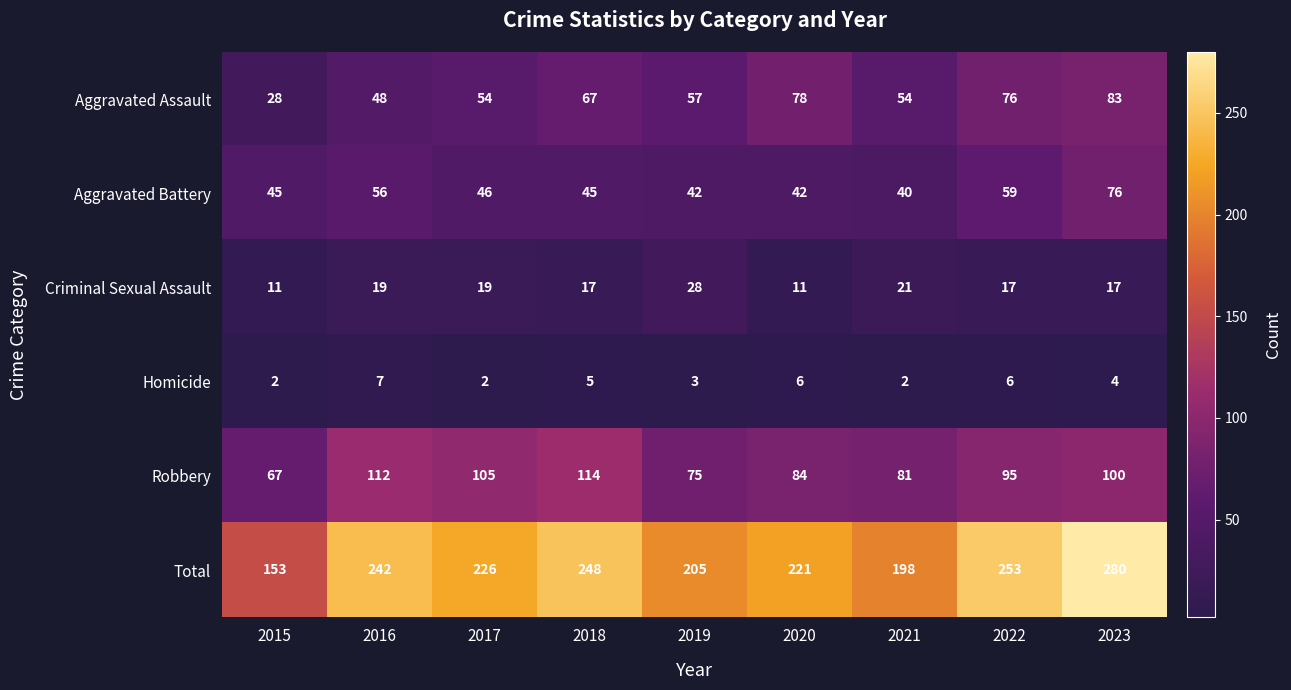

How many values in the Robbery series are below 95?

4